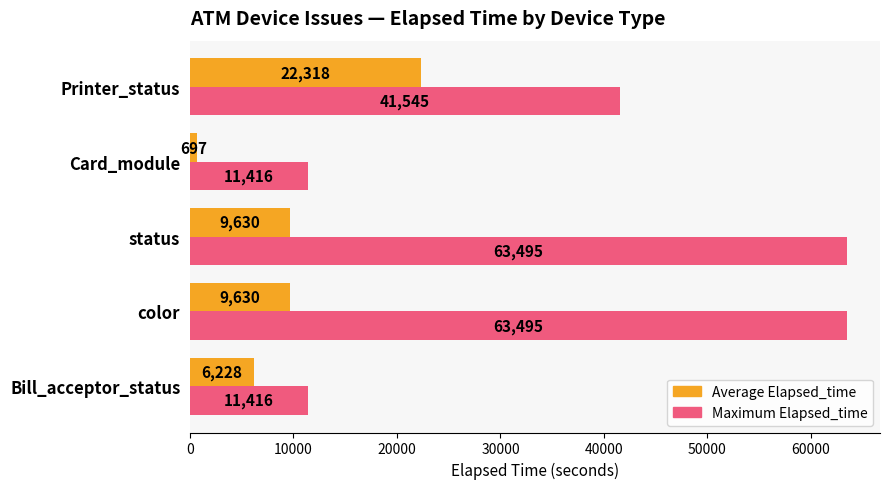

Which series has the largest total across all categories?

Maximum Elapsed_time